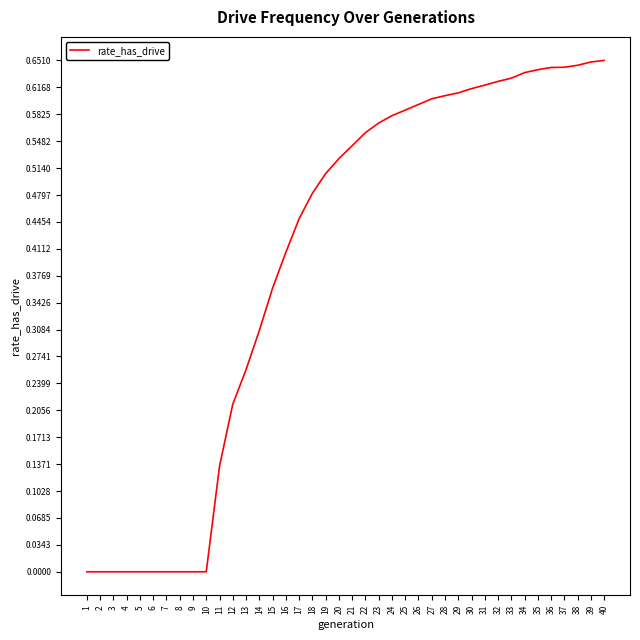

Which has a higher value, 32 or 37?

37